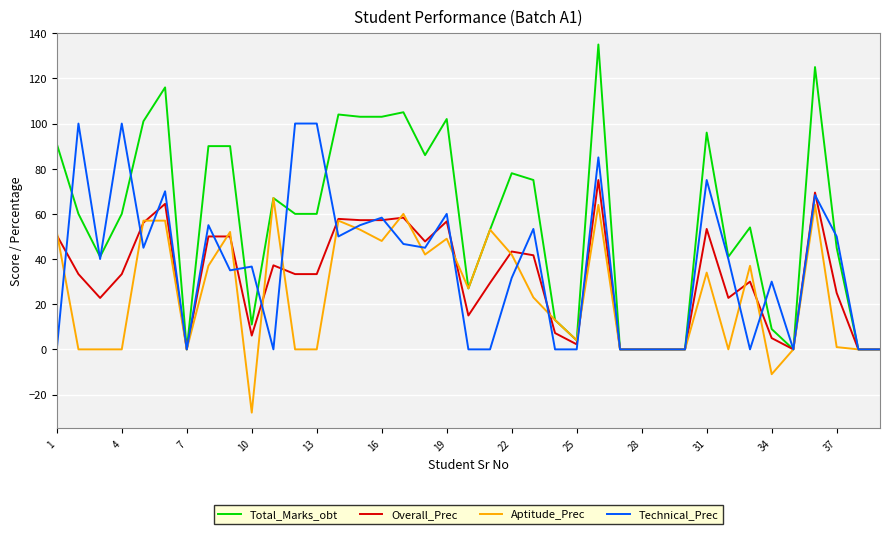

How many series are shown in this chart?

4